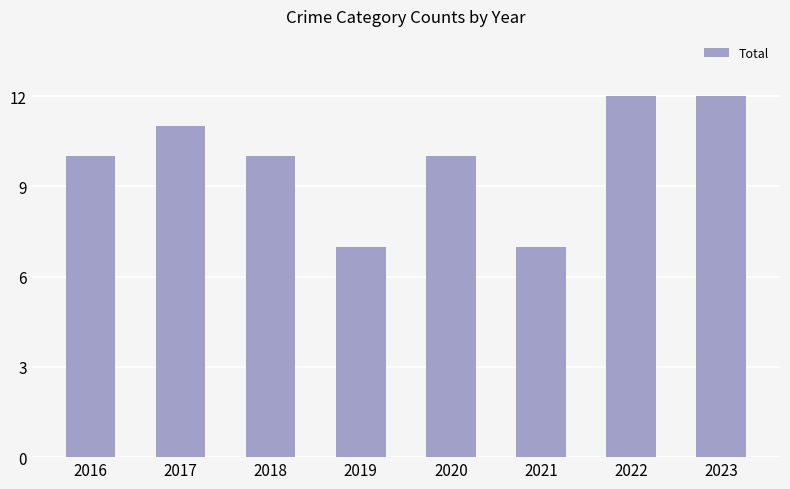

Reading right to left, extract all data points from this chart.

12	12	7	10	7	10	11	10